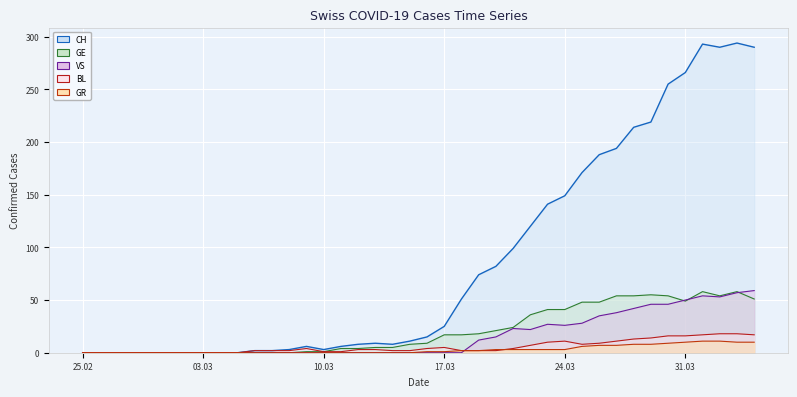

Which series has the largest total across all categories?

CH